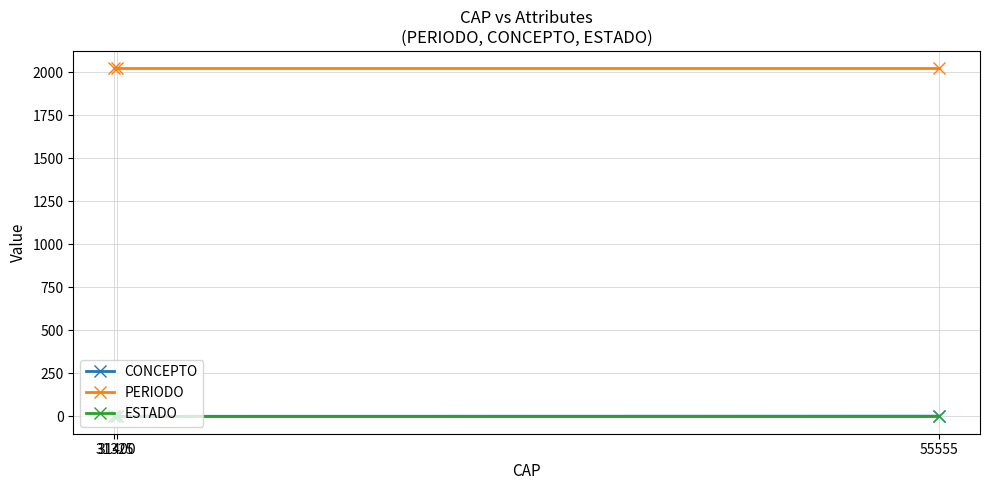

What is the value of the CONCEPTO point at the 2nd from the left?

1